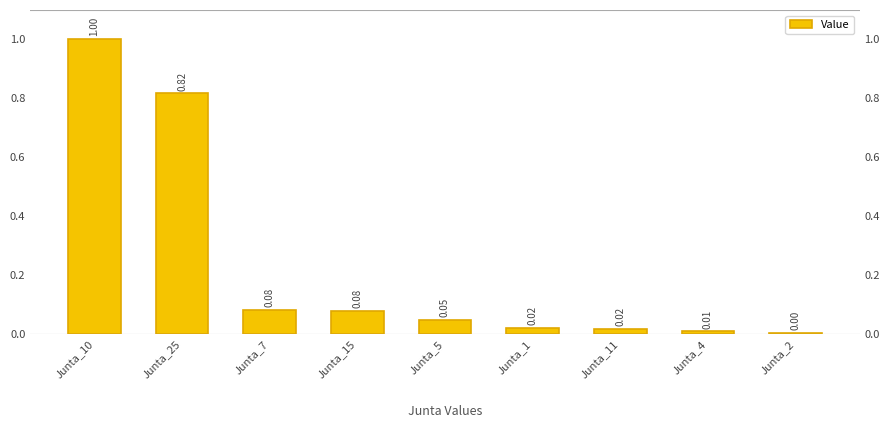

Are the bars grouped side by side (vs. stacked)?

No